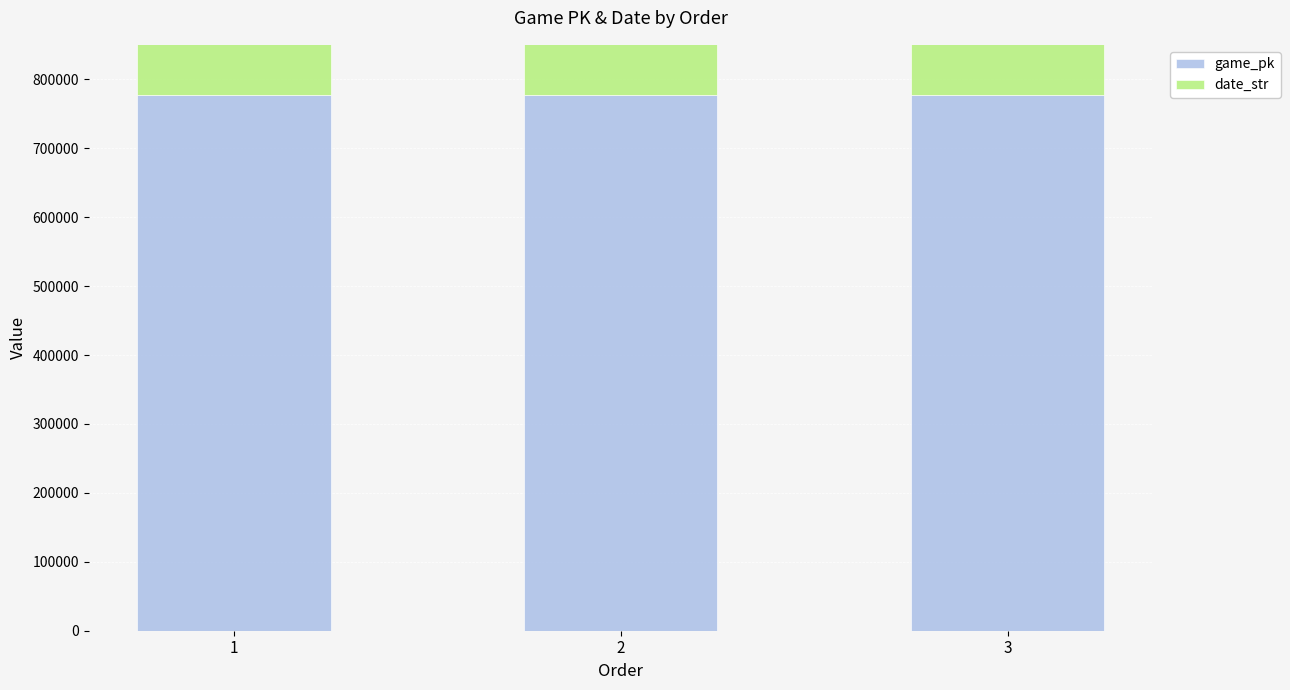

How many groups of bars are there?

3